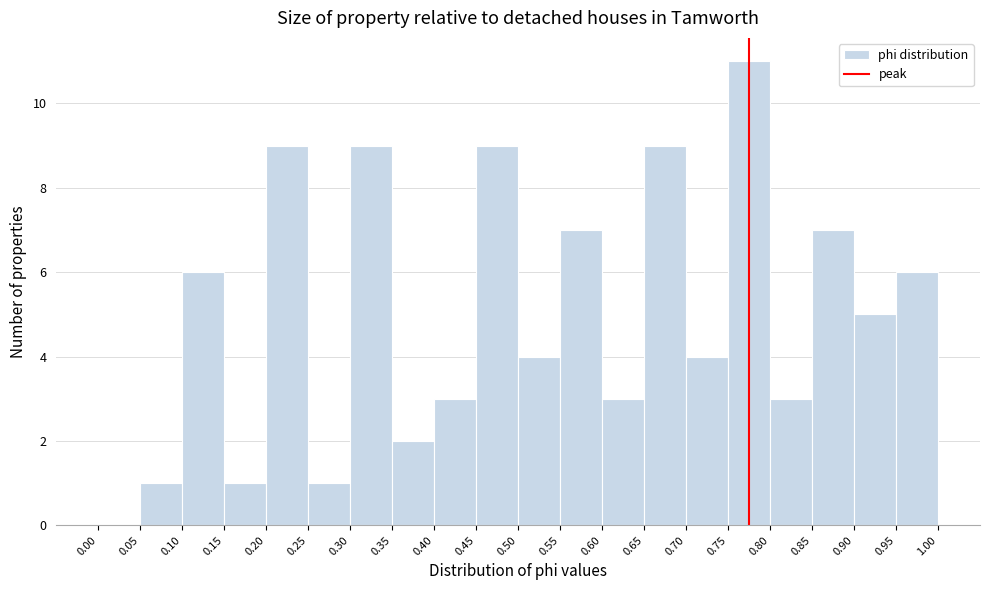

Reading left to right, transcribe this chart: for each bar, give the range it covers on the x-axis and its height. The values are not printed on the chart, so give them approximately, as read against the axis.

0.00 to 0.05: 0
0.05 to 0.10: 1
0.10 to 0.15: 6
0.15 to 0.20: 1
0.20 to 0.25: 9
0.25 to 0.30: 1
0.30 to 0.35: 9
0.35 to 0.40: 2
0.40 to 0.45: 3
0.45 to 0.50: 9
0.50 to 0.55: 4
0.55 to 0.60: 7
0.60 to 0.65: 3
0.65 to 0.70: 9
0.70 to 0.75: 4
0.75 to 0.80: 11
0.80 to 0.85: 3
0.85 to 0.90: 7
0.90 to 0.95: 5
0.95 to 1.00: 6